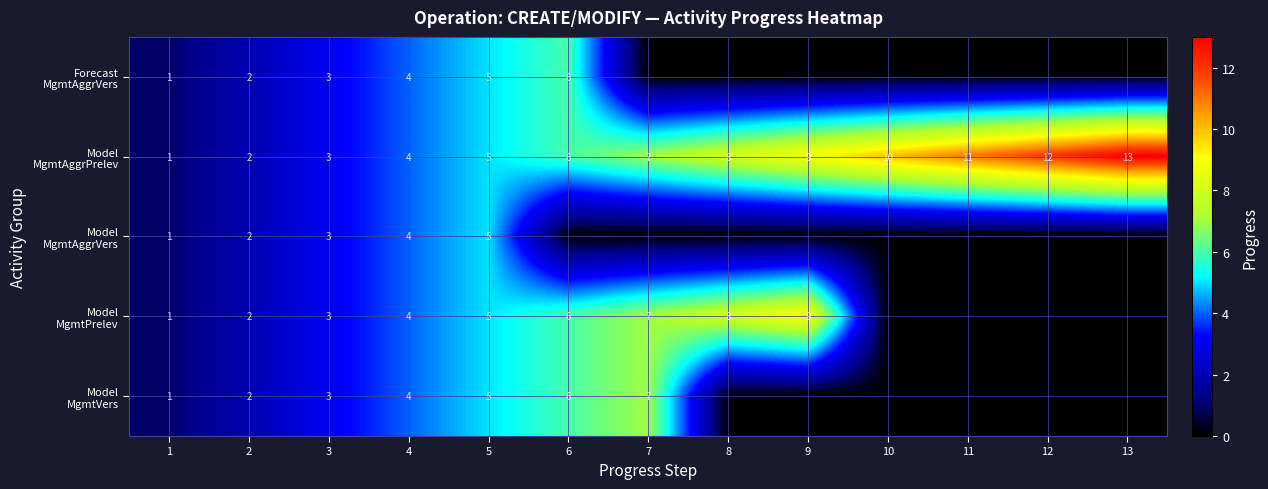

List the labels in order of Forecast MgmtAggrVers value, largest first.

6, 5, 4, 3, 2, 1, 7, 8, 9, 10, 11, 12, 13